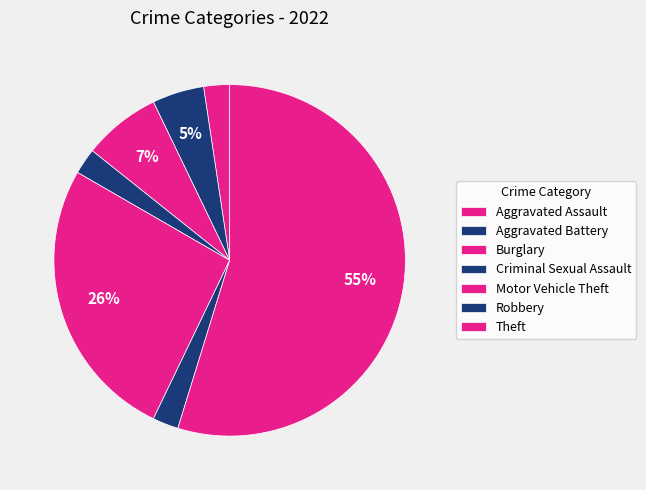

Count the number of slices in the pie.

7